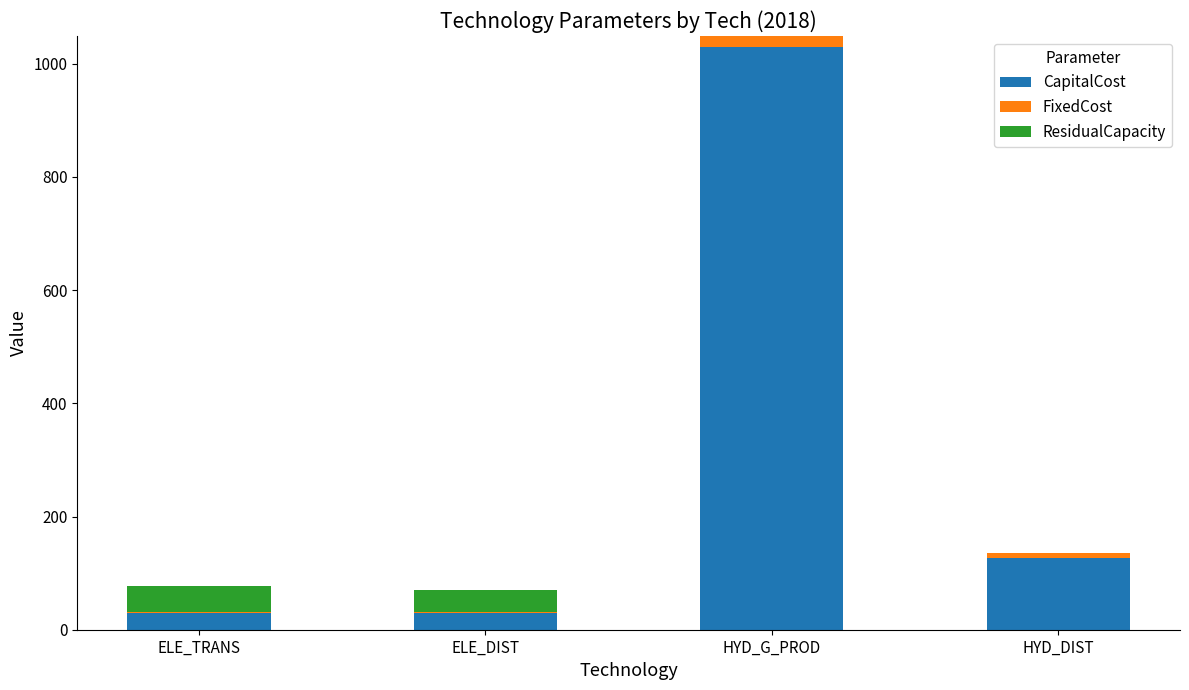

At which category is the sum across all series the highest?

HYD_G_PROD